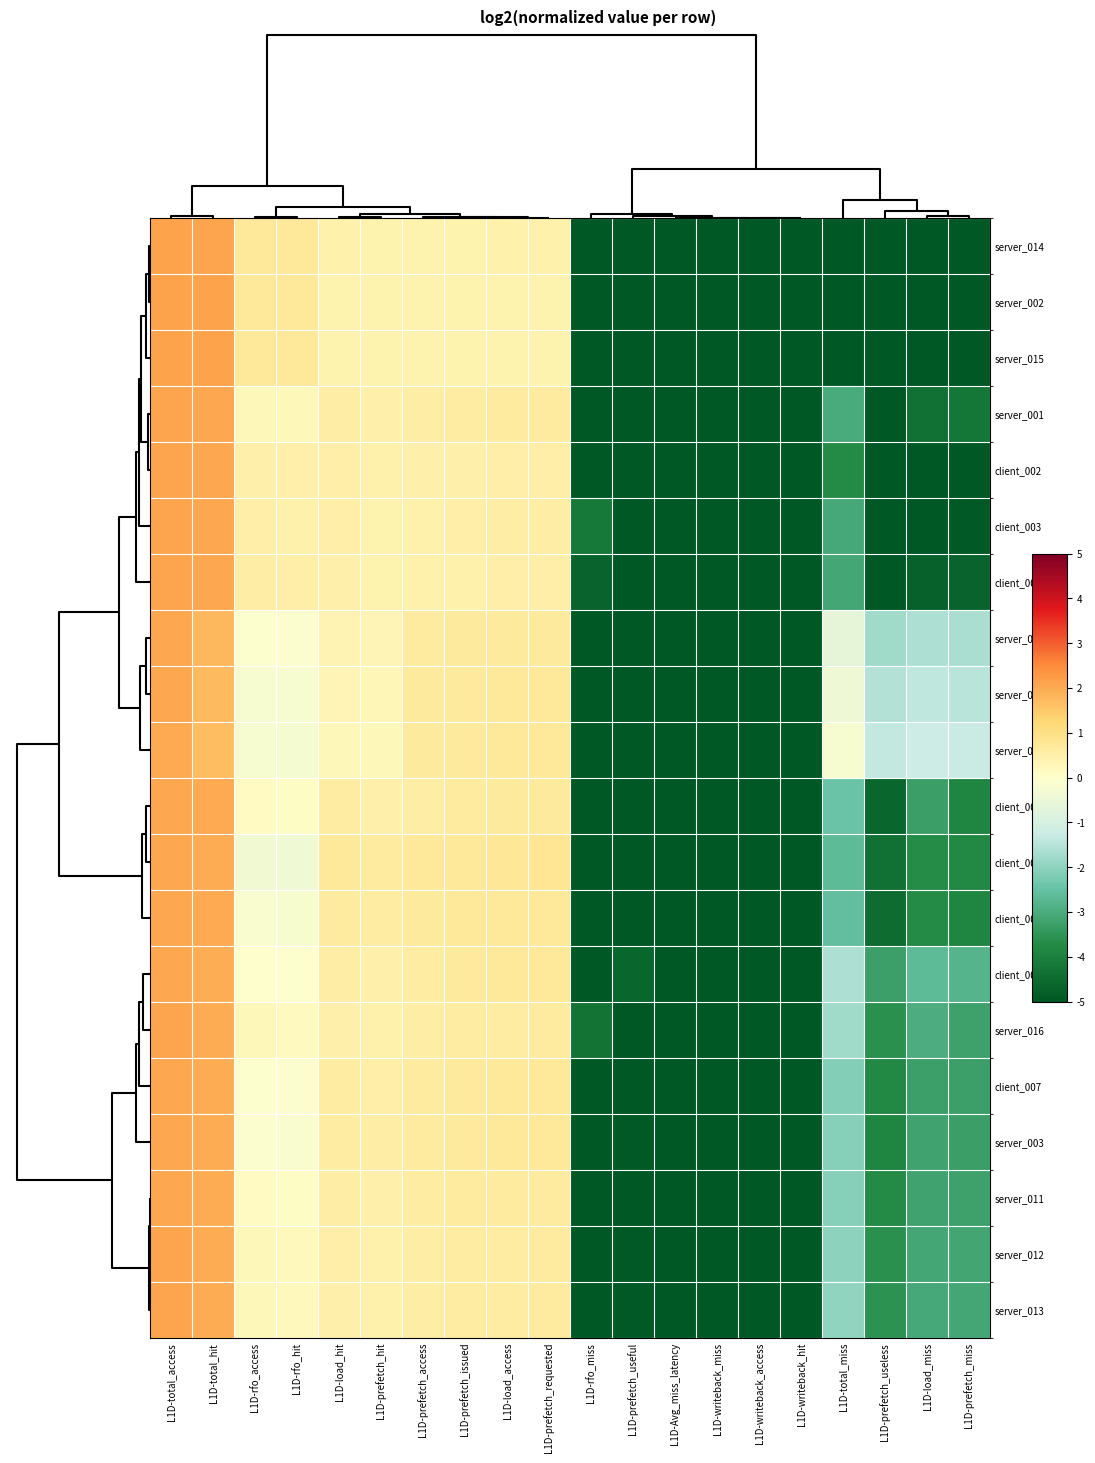

List the series in order of their peak value, lowest first.

server_009, server_004, server_010, client_001, client_008, server_003, client_007, client_004, client_006, server_011, server_013, server_016, server_012, server_001, client_003, client_002, client_005, server_014, server_015, server_002